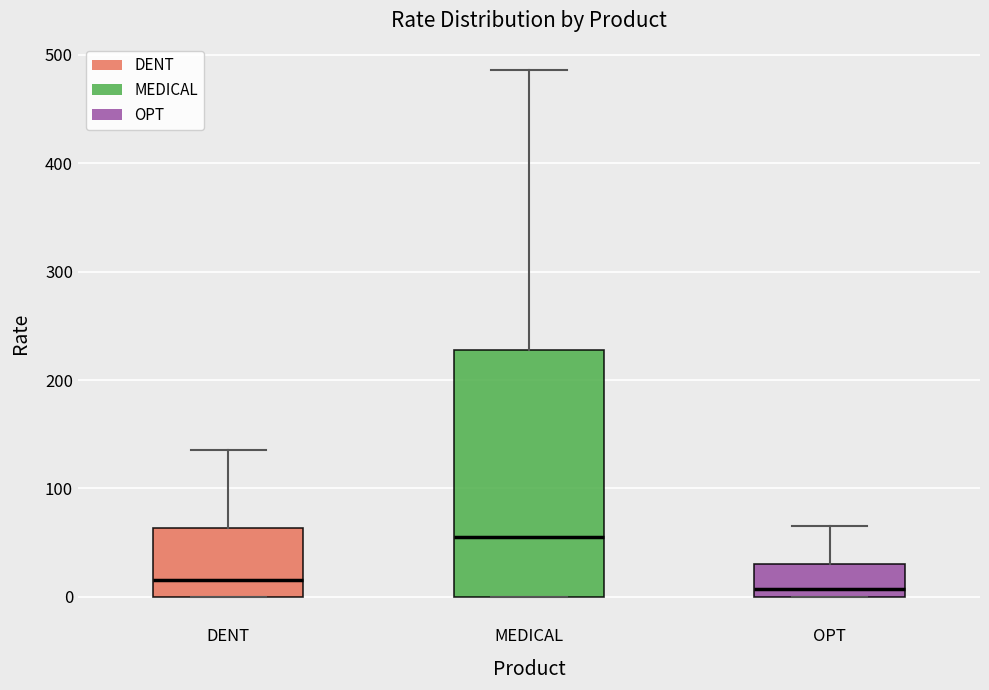

Reading left to right, read every box against the y-axis: the position of its median line, the range the box covers, and the ends of its whiskers. The values are not printed on the chart, so give them approximately, as read against the axis.

DENT: median 20, box 0 to 60, whiskers 0 to 140
MEDICAL: median 60, box 0 to 230, whiskers 0 to 490
OPT: median 10, box 0 to 30, whiskers 0 to 60